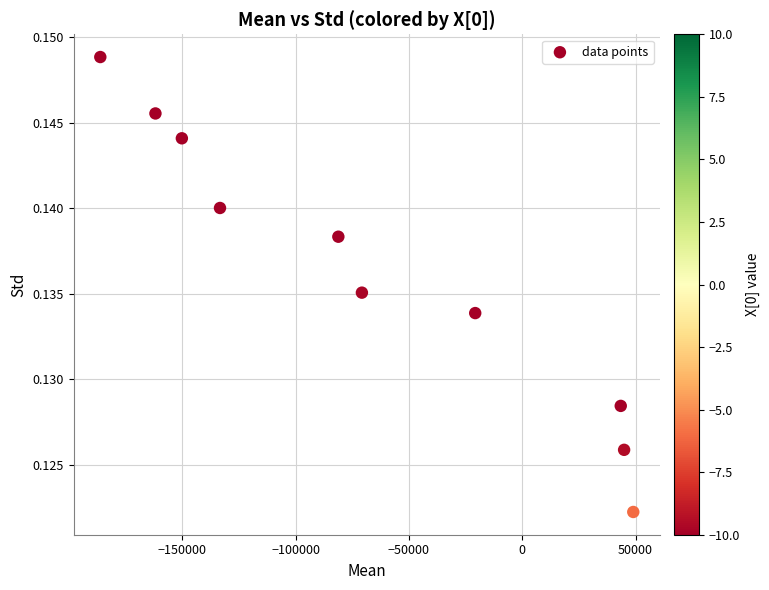

What is the average X value?

-66696.9